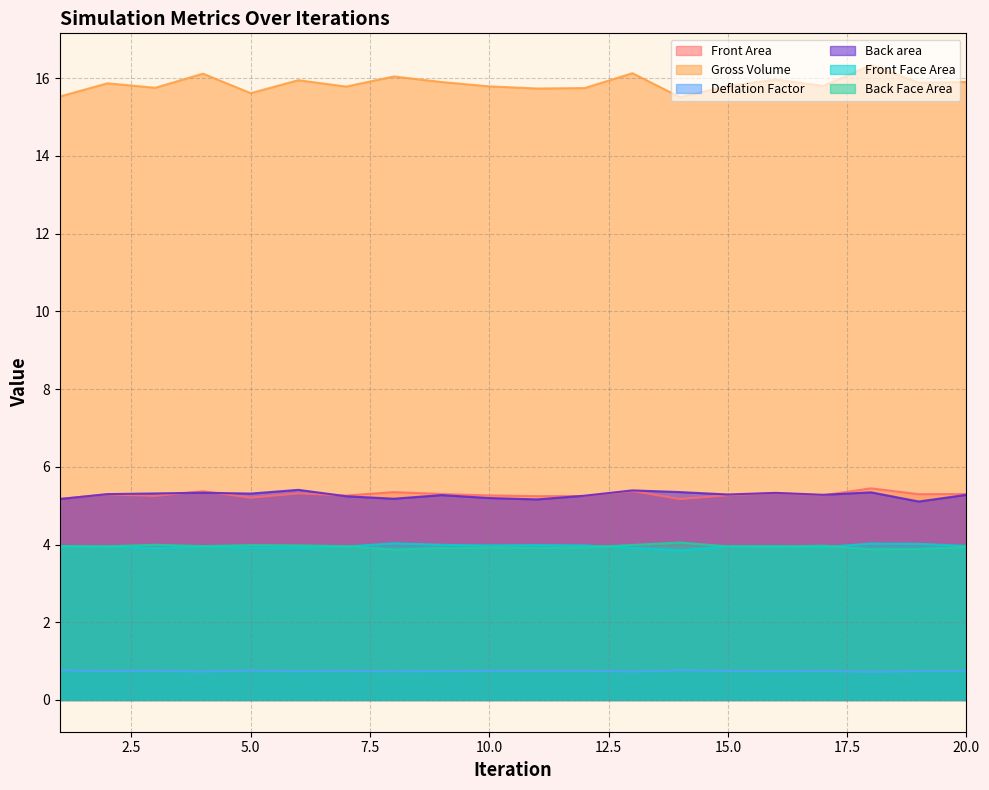

Reading left to right, extract all data points from this chart.

Front Area: 5.2	5.3	5.3	5.4	5.2	5.3	5.3	5.3	5.3	5.3	5.2	5.2	5.4	5.2	5.3	5.3	5.3	5.4	5.3	5.3
Gross Volume: 15.5	15.9	15.8	16.1	15.6	15.9	15.8	16.0	15.9	15.8	15.7	15.7	16.1	15.5	15.8	16.0	15.8	16.3	15.9	15.9
Deflation Factor: 0.8	0.7	0.8	0.7	0.8	0.7	0.7	0.7	0.7	0.7	0.8	0.8	0.7	0.8	0.7	0.7	0.7	0.7	0.7	0.7
Back area: 5.2	5.3	5.3	5.3	5.3	5.4	5.2	5.2	5.3	5.2	5.2	5.3	5.4	5.3	5.3	5.3	5.3	5.3	5.1	5.3
Front Face Area: 3.9	3.9	3.9	3.9	3.9	3.9	3.9	4.0	4.0	4.0	4.0	4.0	3.9	3.8	3.9	4.0	3.9	4.0	4.0	4.0
Back Face Area: 4.0	4.0	4.0	4.0	4.0	4.0	4.0	3.9	3.9	3.9	3.9	3.9	4.0	4.1	4.0	3.9	4.0	3.9	3.9	3.9